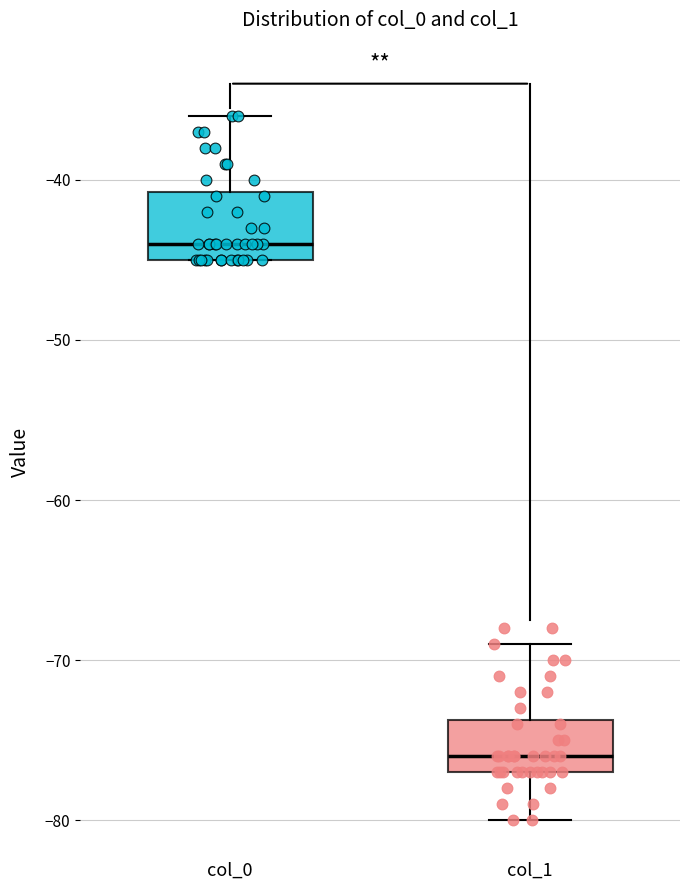

Which box's median line is the lowest?

col_1